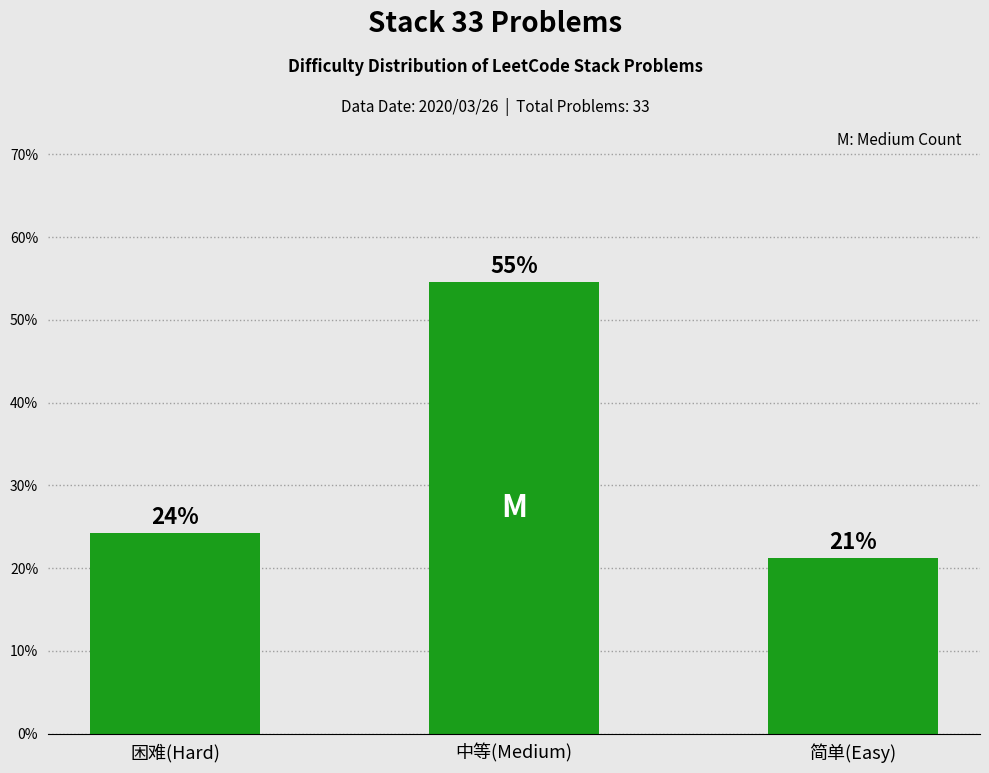

Between 简单(Easy) and 困难(Hard), which is larger?

困难(Hard)